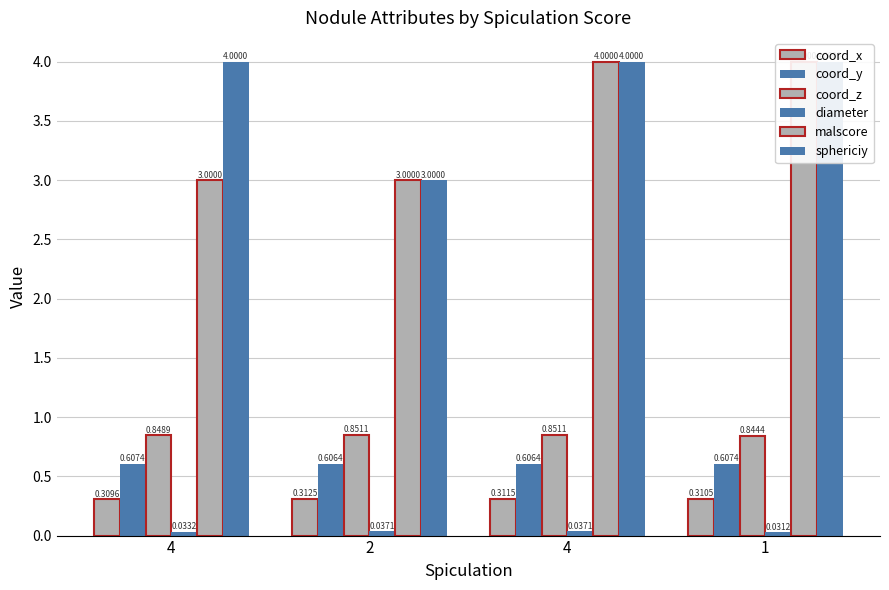

Where is malscore nearest to the value 3?

4